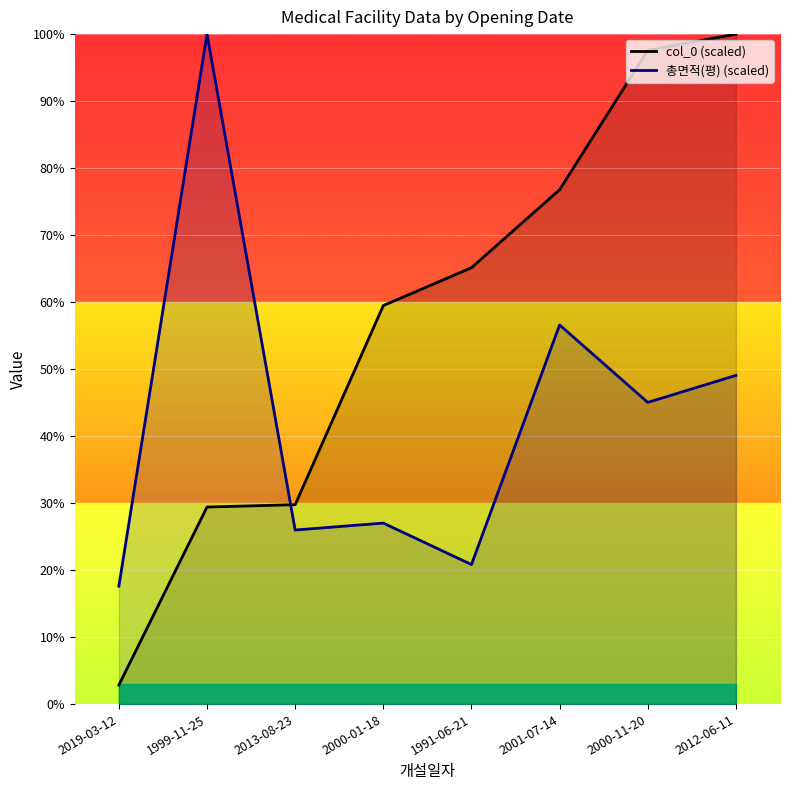

Where do col_0 (scaled) and 총면적(평) (scaled) first cross each other?

1999-11-25 and 2013-08-23